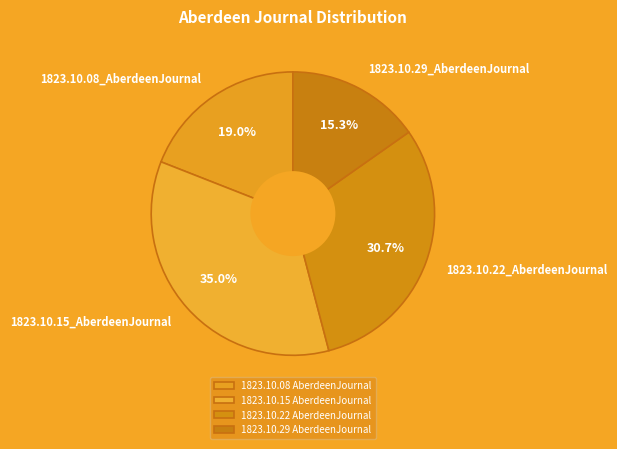

To the nearest percent, what is the difference between the largest and smallest slice percentages?

20%